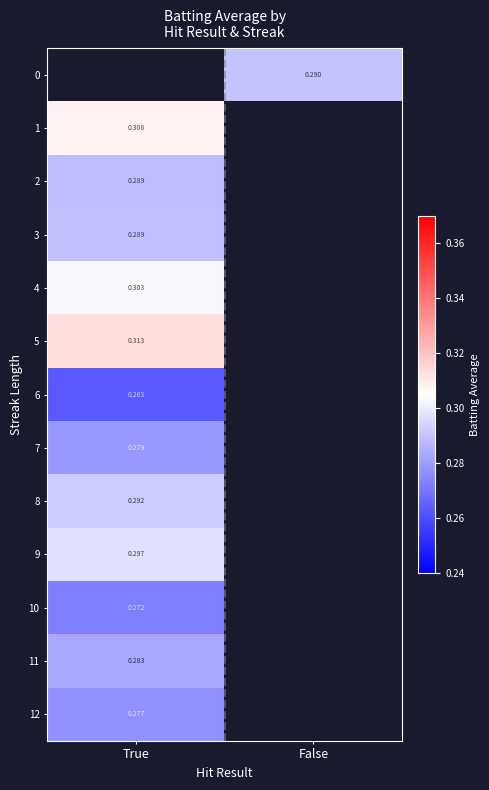

Is the value of 5 at True greater than the value of 11 at True?

Yes